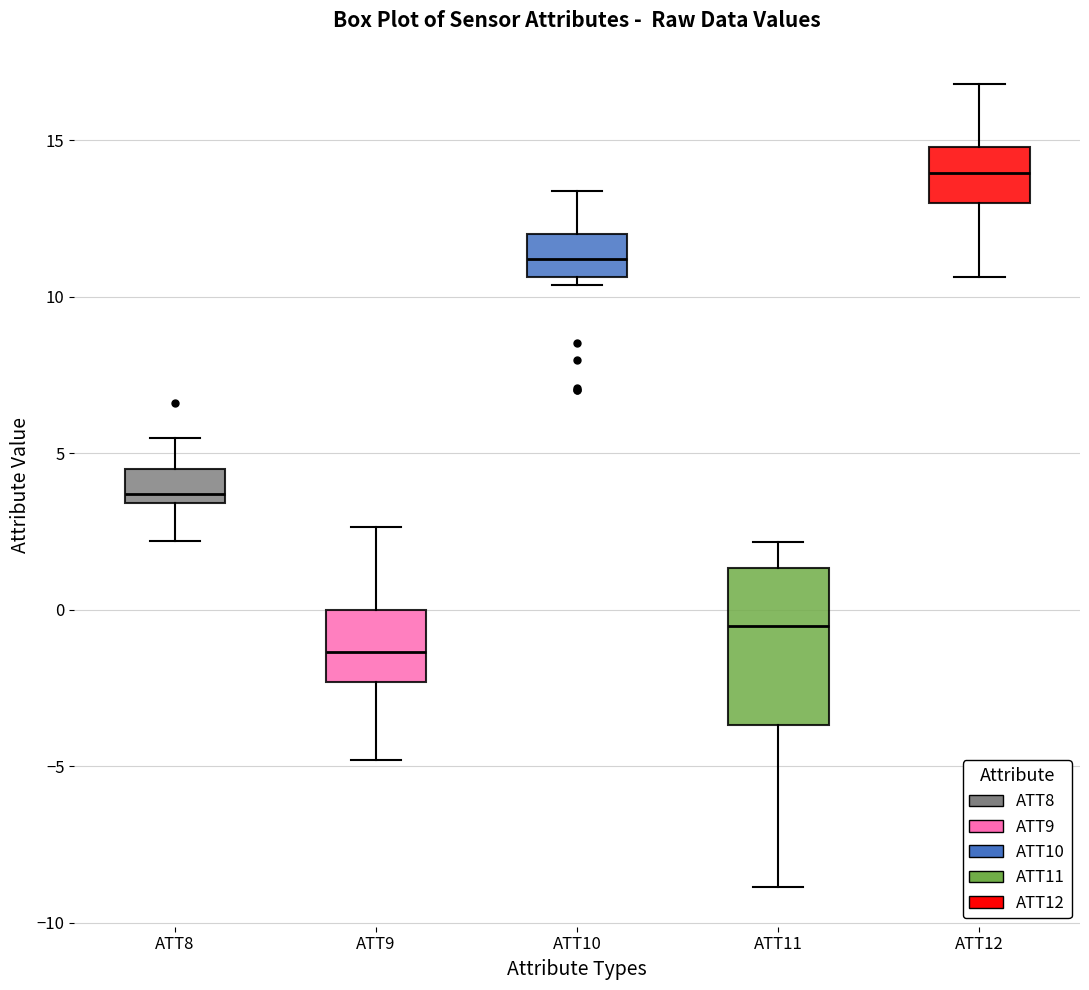

Reading left to right, transcribe this box plot: for each box, give where its median line is, the range the box spans, and where its two whiskers end, as read against the y-axis. The values are not printed on the chart, so give them approximately, as read against the axis.

ATT8: median 3.5 (just above the box's lower edge), box 3.5 to 4.5, whiskers 2.0 to 5.5
ATT9: median -1.5, box -2.5 to 0.0, whiskers -5.0 to 2.5
ATT10: median 11.0, box 10.5 to 12.0, whiskers 10.5 (just below the box's lower edge) to 13.5
ATT11: median -0.5, box -3.5 to 1.5, whiskers -9.0 to 2.0
ATT12: median 14.0, box 13.0 to 15.0, whiskers 10.5 to 17.0